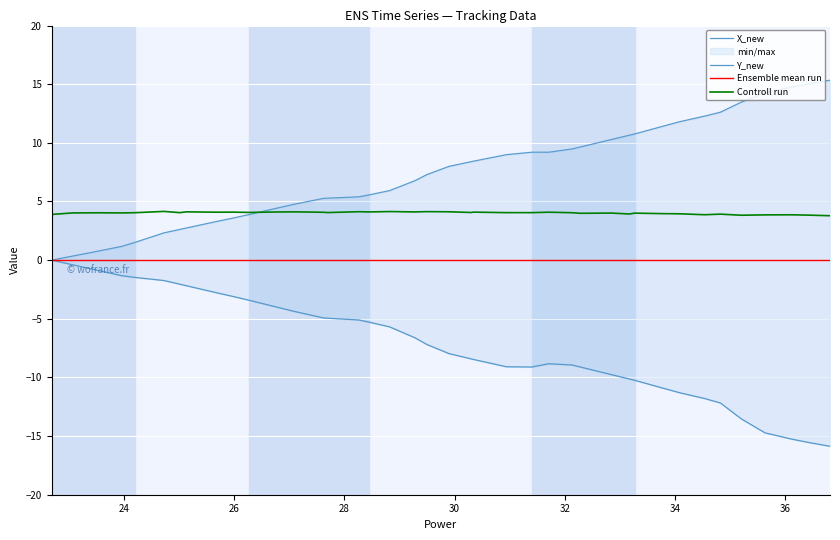

True or false: Controll run and Ensemble mean run intersect in this chart.

False